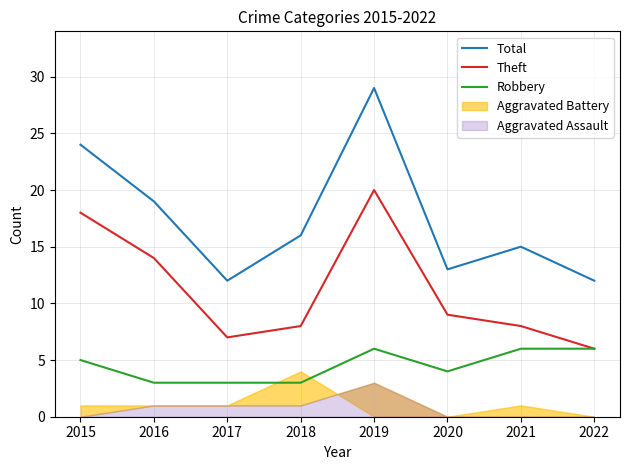

Which series changed the most between 2019 and 2021?

Total